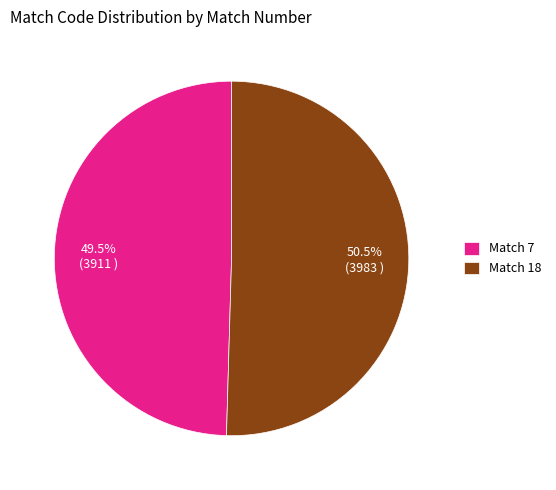

Combined, do Match 18 and Match 7 account for over 50%?

Yes